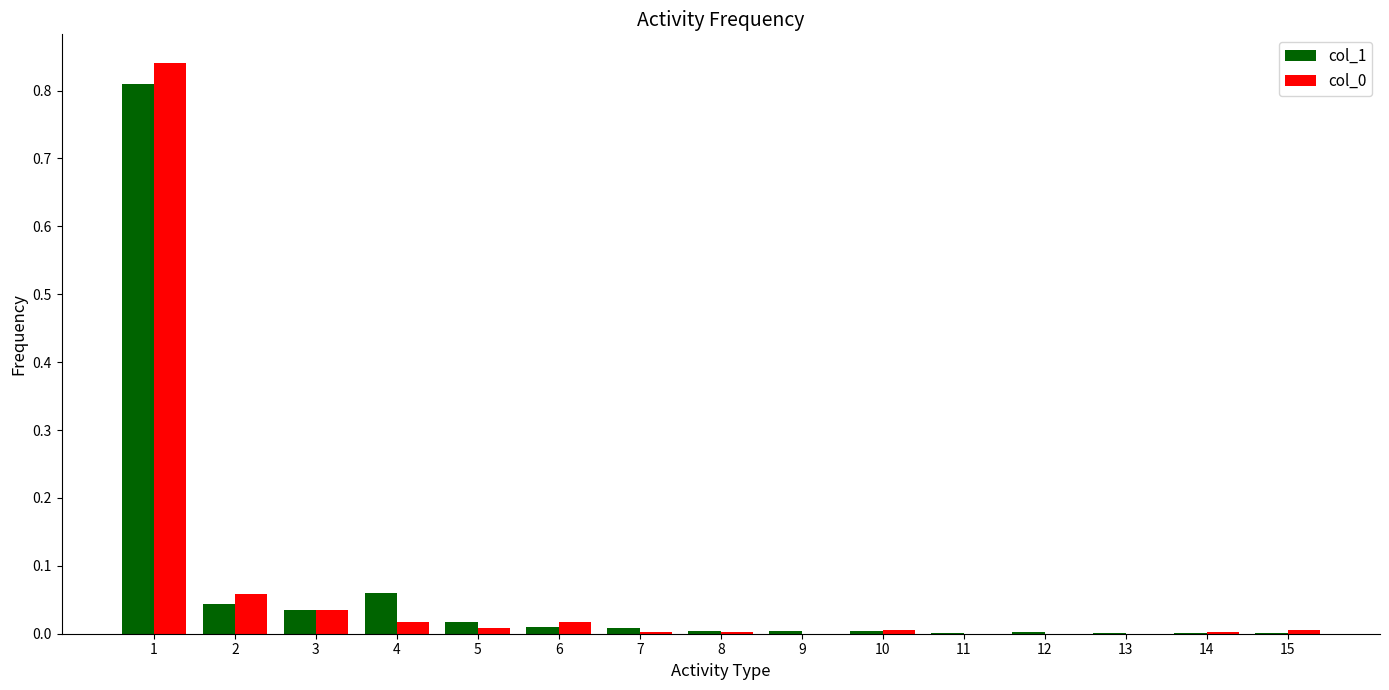

What is the sum of all col_0 values?

1.0